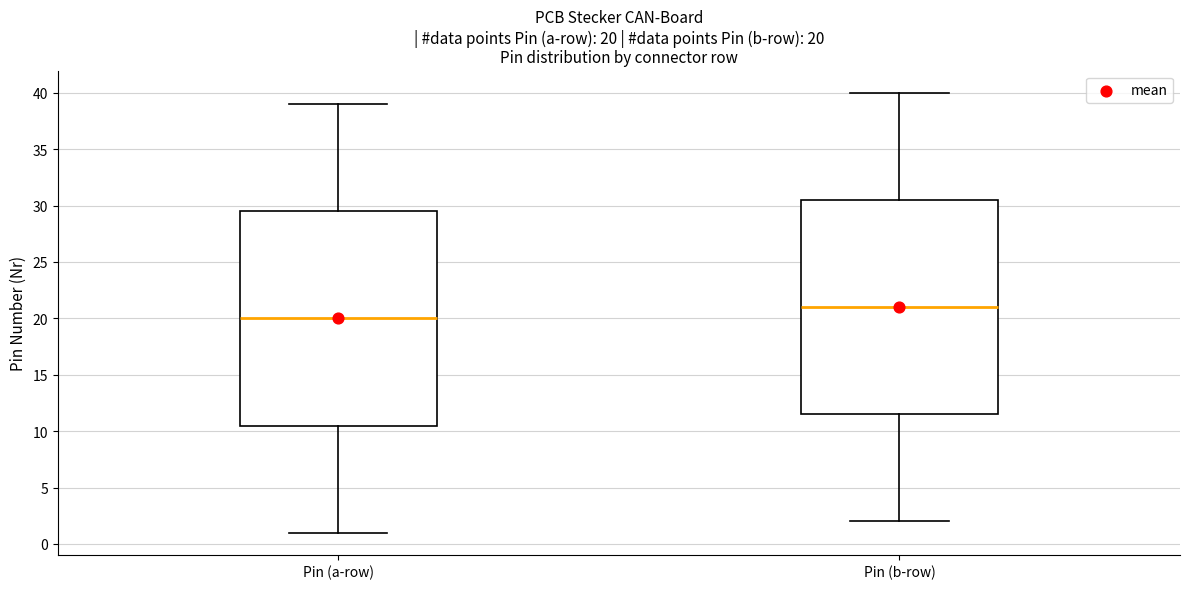

Which box's median line is the lowest?

Pin (a-row)